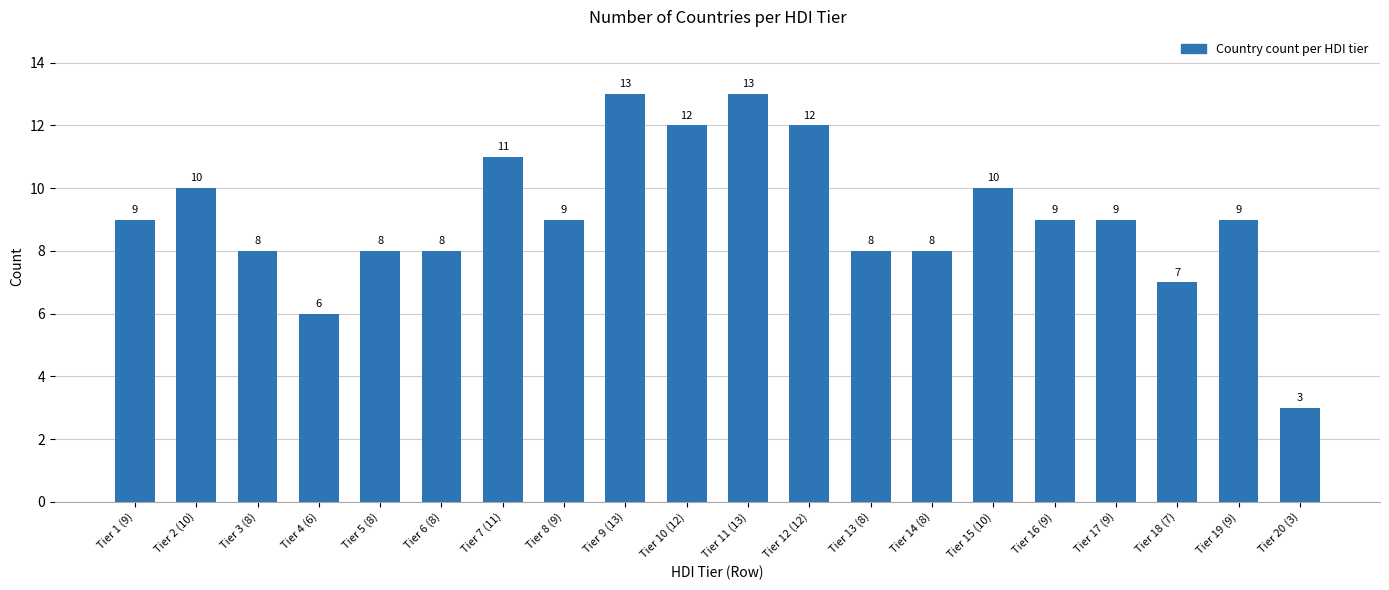

What is the difference between the maximum and minimum values?

10